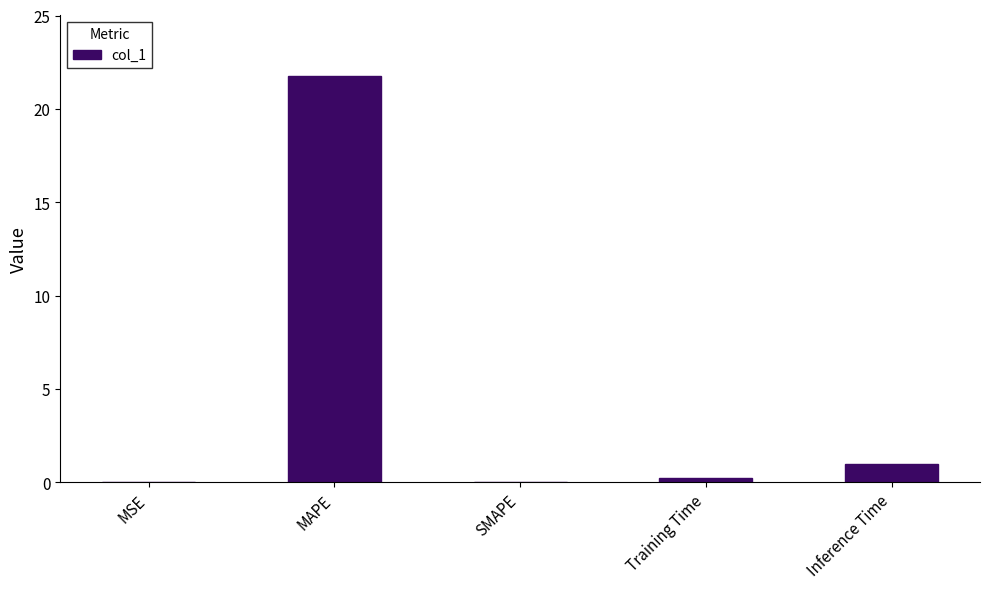

Which category has the highest value across all series?

MAPE